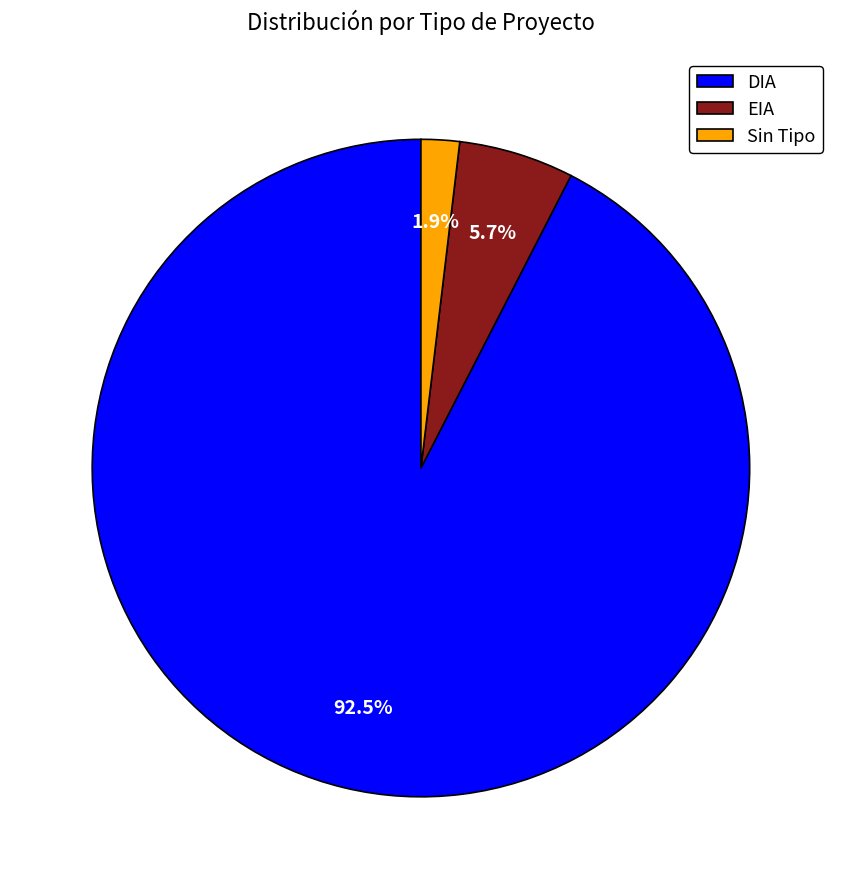

How many slices are in this pie chart?

3